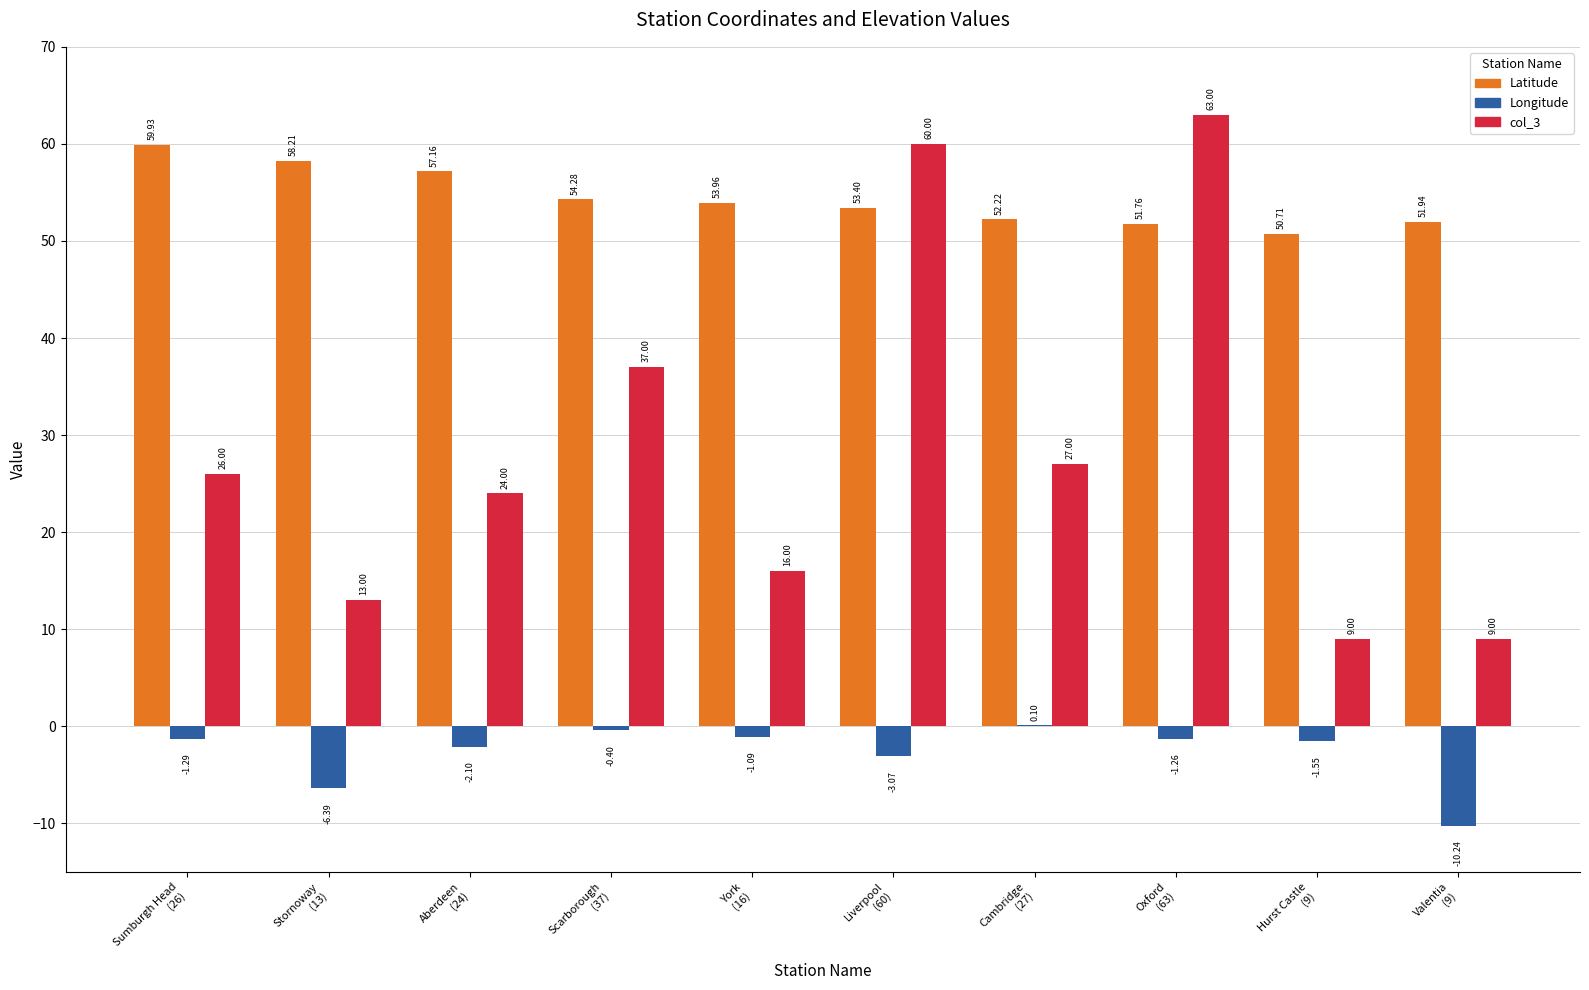

What is the sum of all col_3 values?

284.0